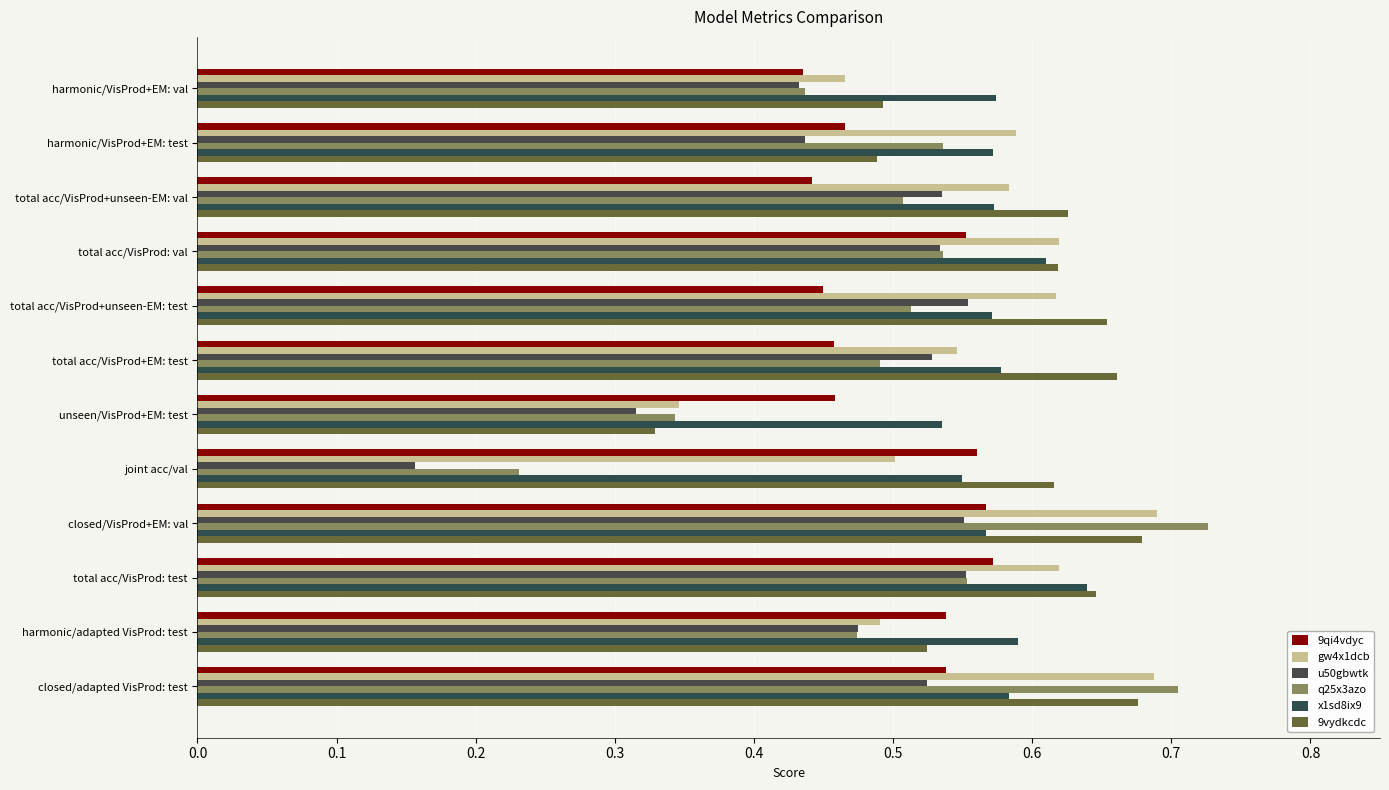

Where is x1sd8ix9 nearest to the value 0?

unseen/VisProd+EM: test